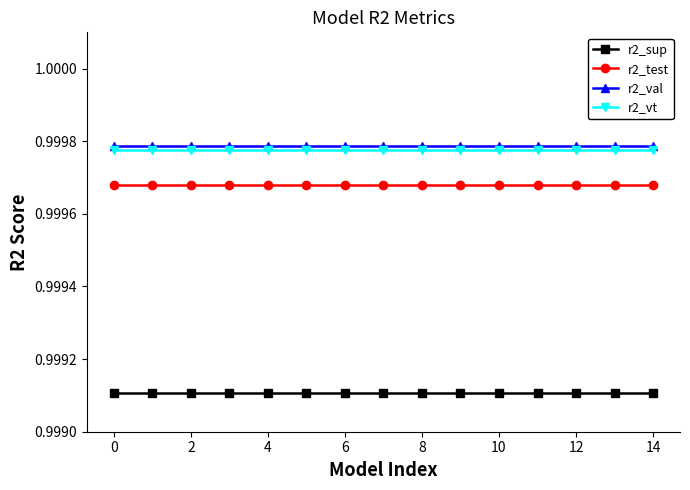

What are all the series names shown in the legend?

r2_sup, r2_test, r2_val, r2_vt